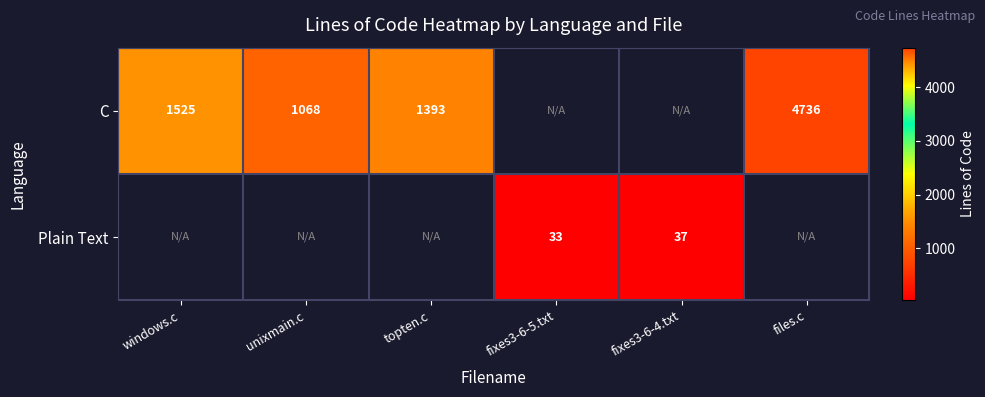

Is it true that C equals 2574 at files.c?

False